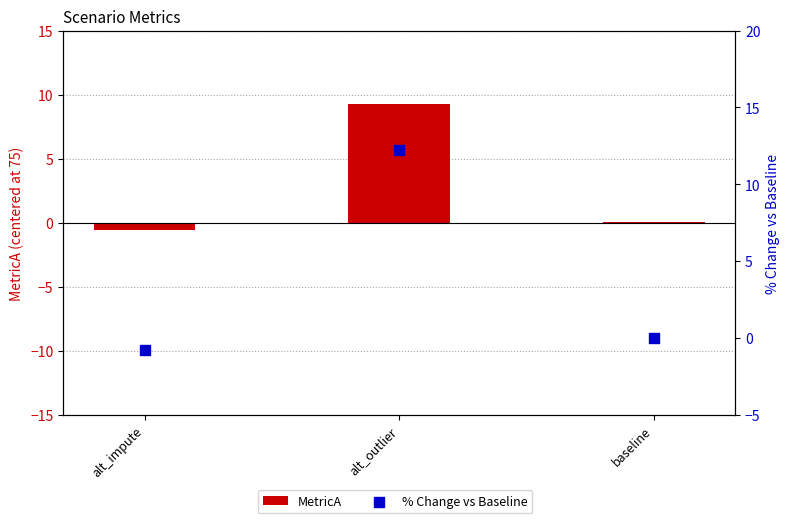

At how many categories does at least one series exceed 10?

1